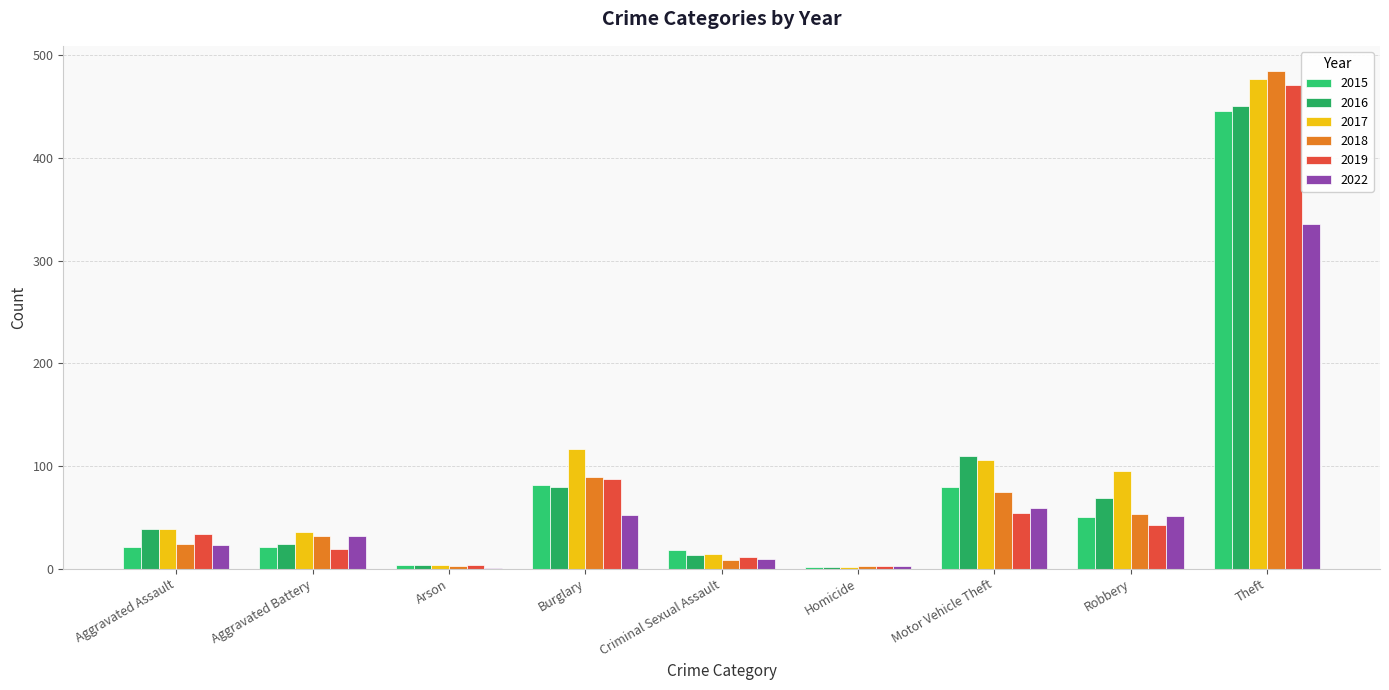

Count the number of data series in this chart.

6